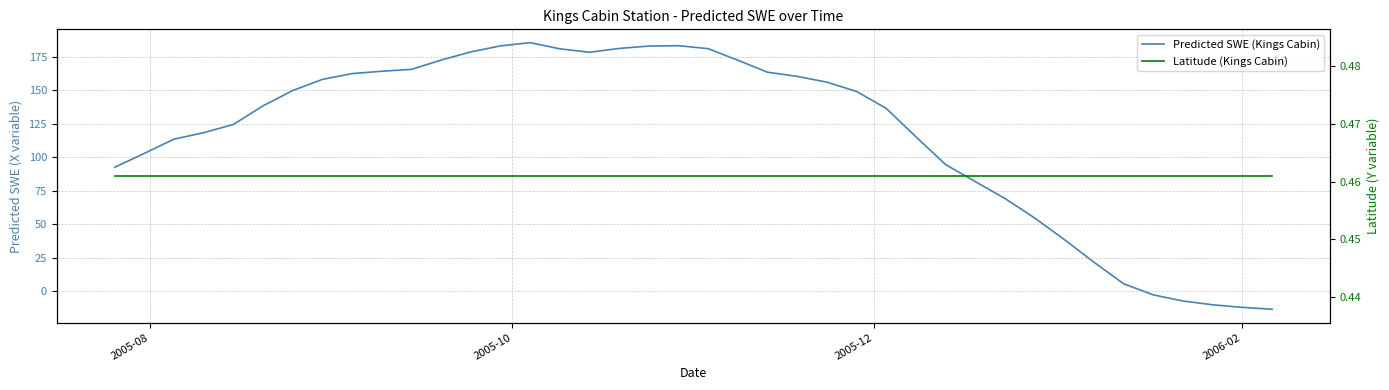

Count the number of data series in this chart.

2